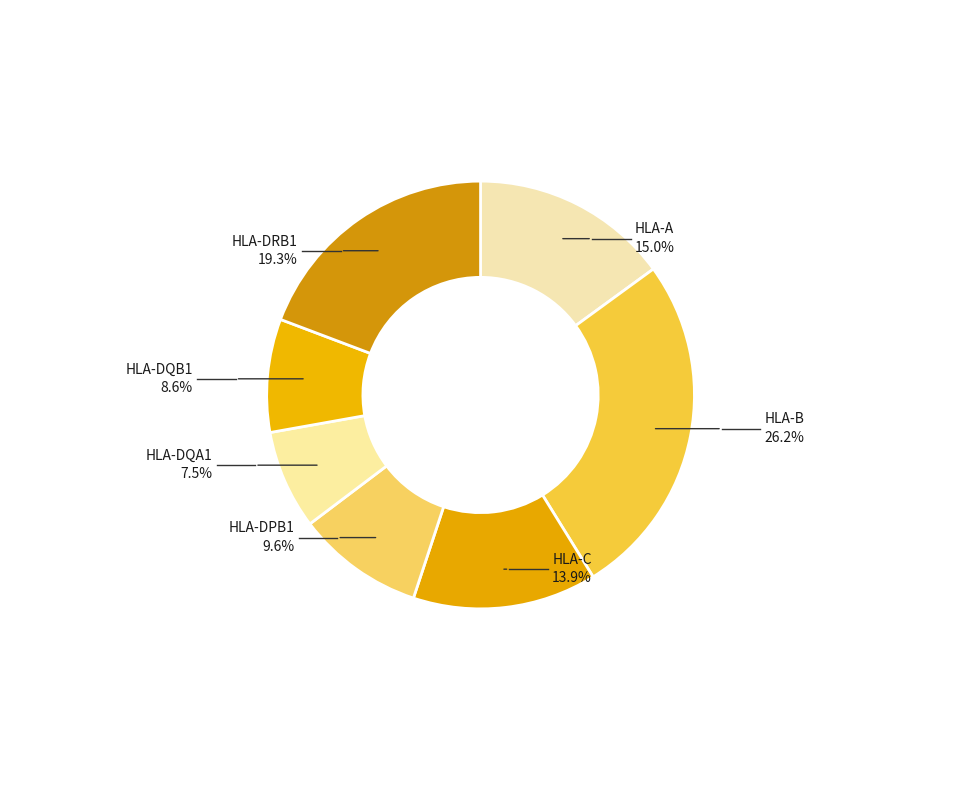

To the nearest percent, what is the difference between the largest and smallest slice percentages?

19%